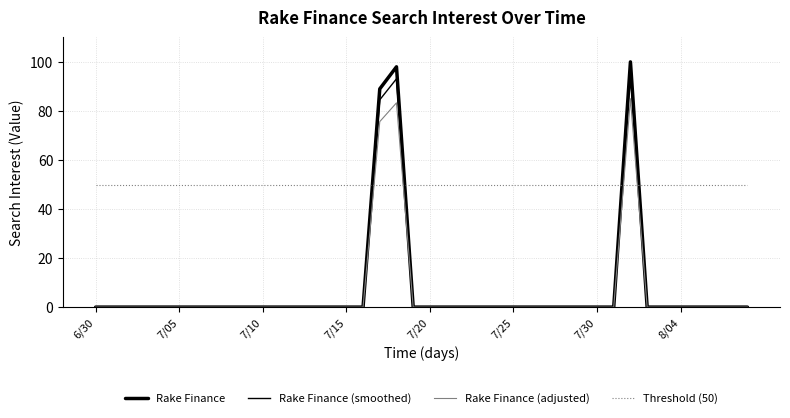

How many lines are shown in the chart?

4